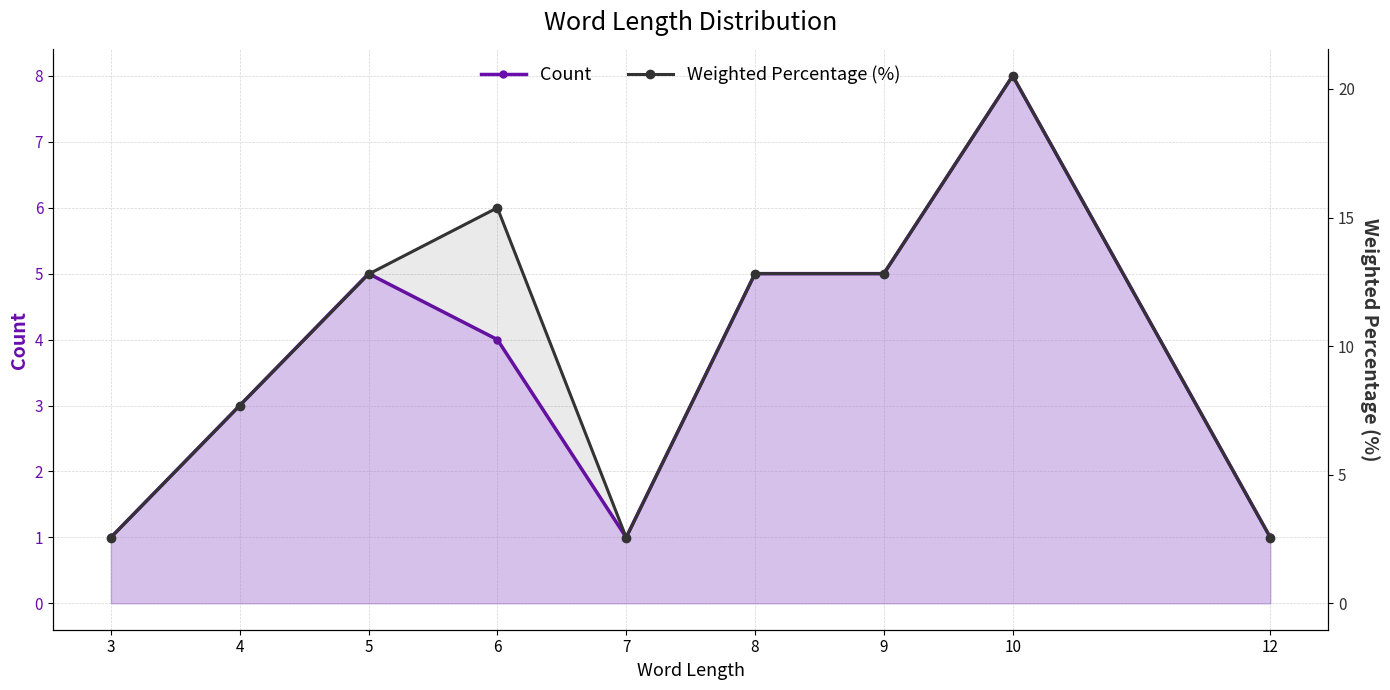

Reading left to right, list all the values displayed in this chart.

Count: 1.0	3.0	5.0	4.0	1.0	5.0	5.0	8.0	1.0
Weighted Percentage (%): 2.6	7.7	12.8	15.4	2.6	12.8	12.8	20.5	2.6